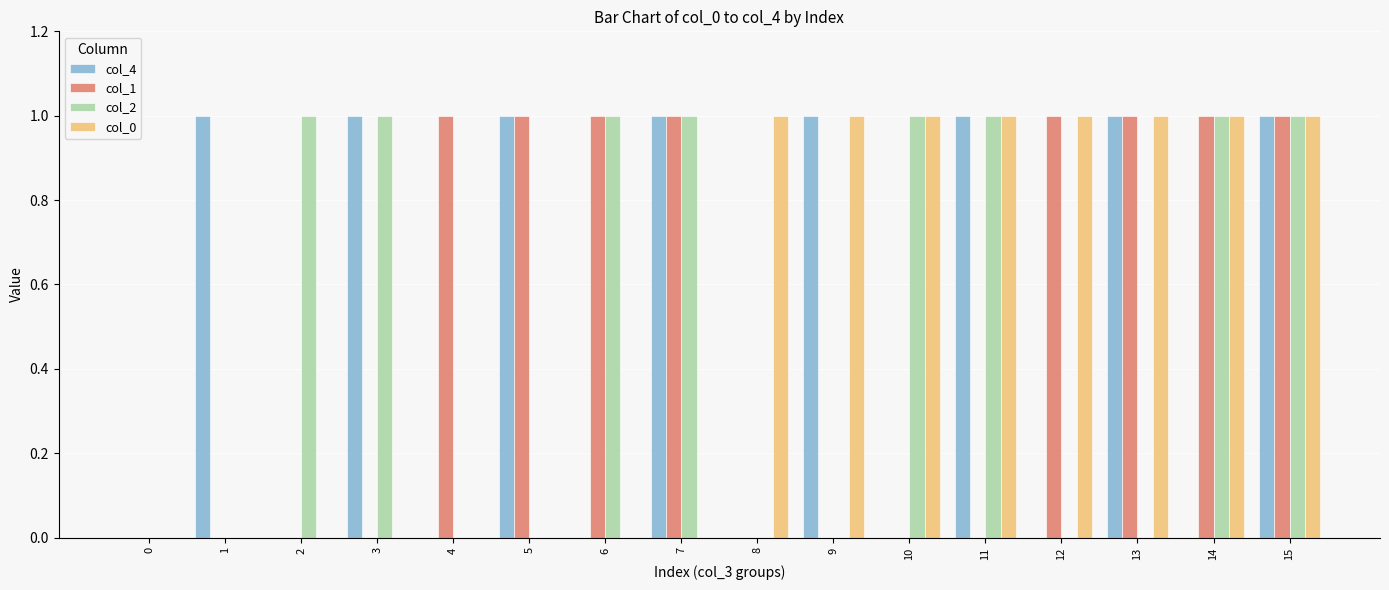

Are the bars grouped side by side (vs. stacked)?

Yes